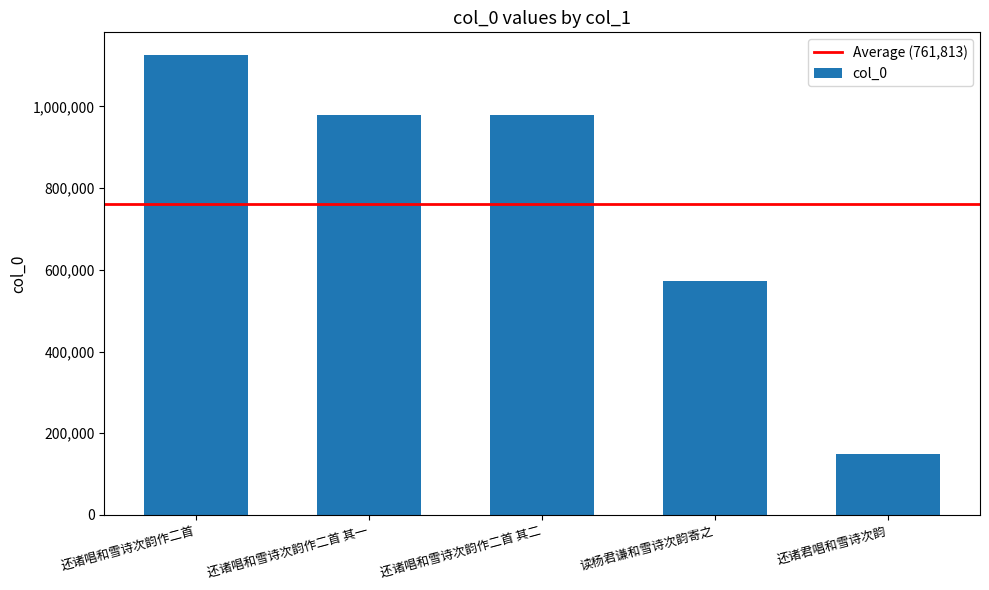

Is it true that the value at 还诸唱和雪诗次韵作二首 其一 is 980254?

True